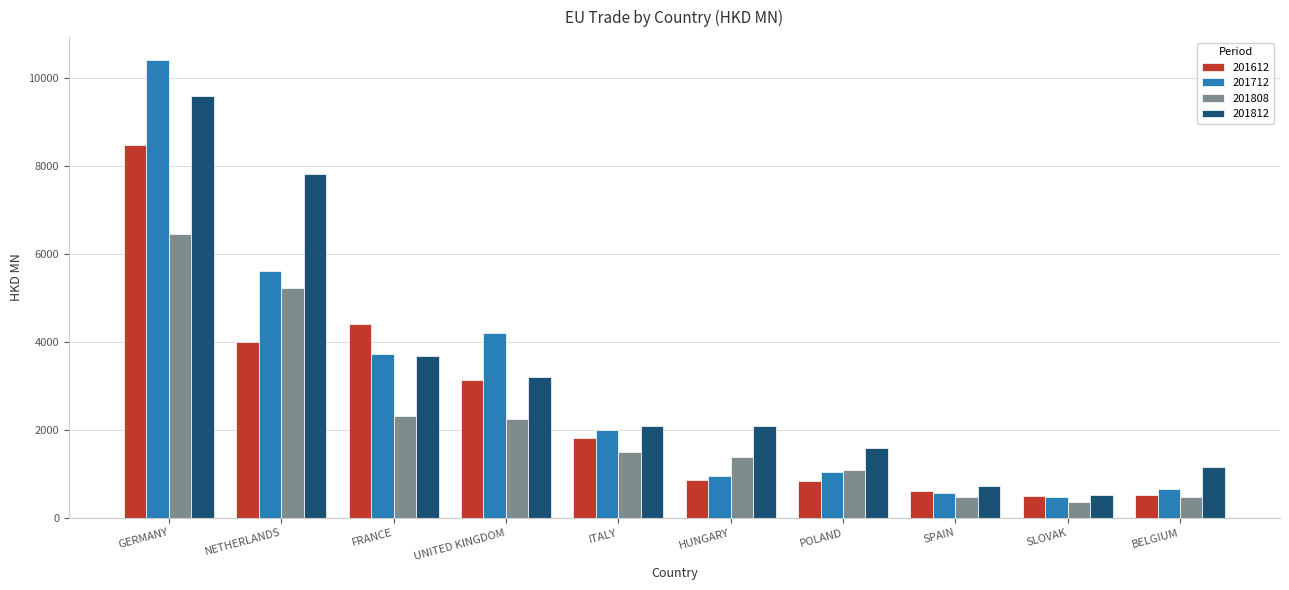

How many data points in 201612 are above 1820?

5